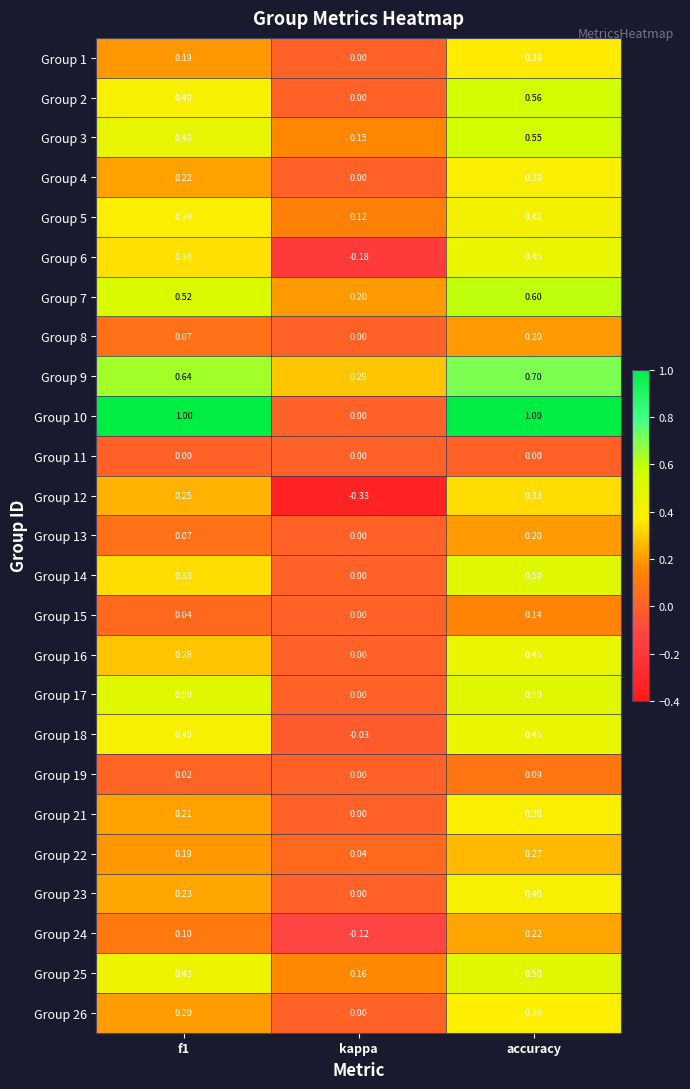

What is the greatest value displayed?

1.0